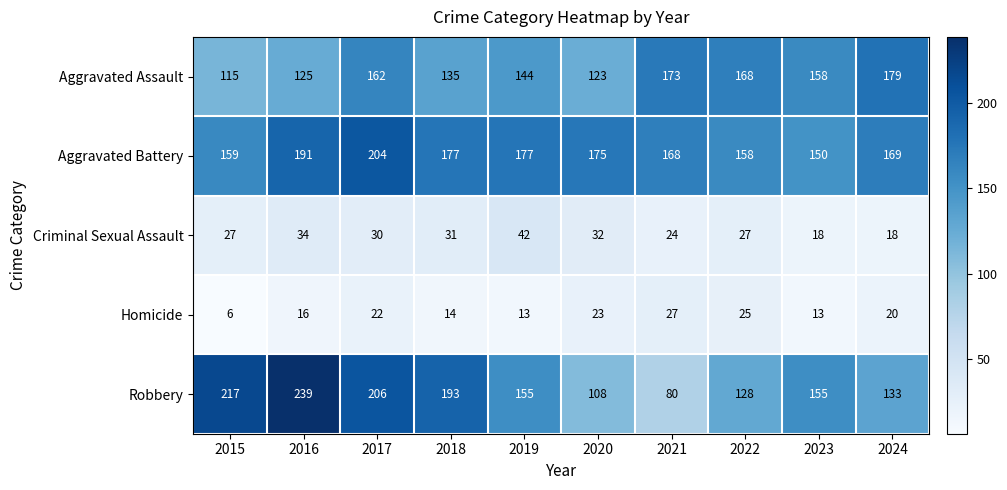

How many categories are shown in the chart?

10